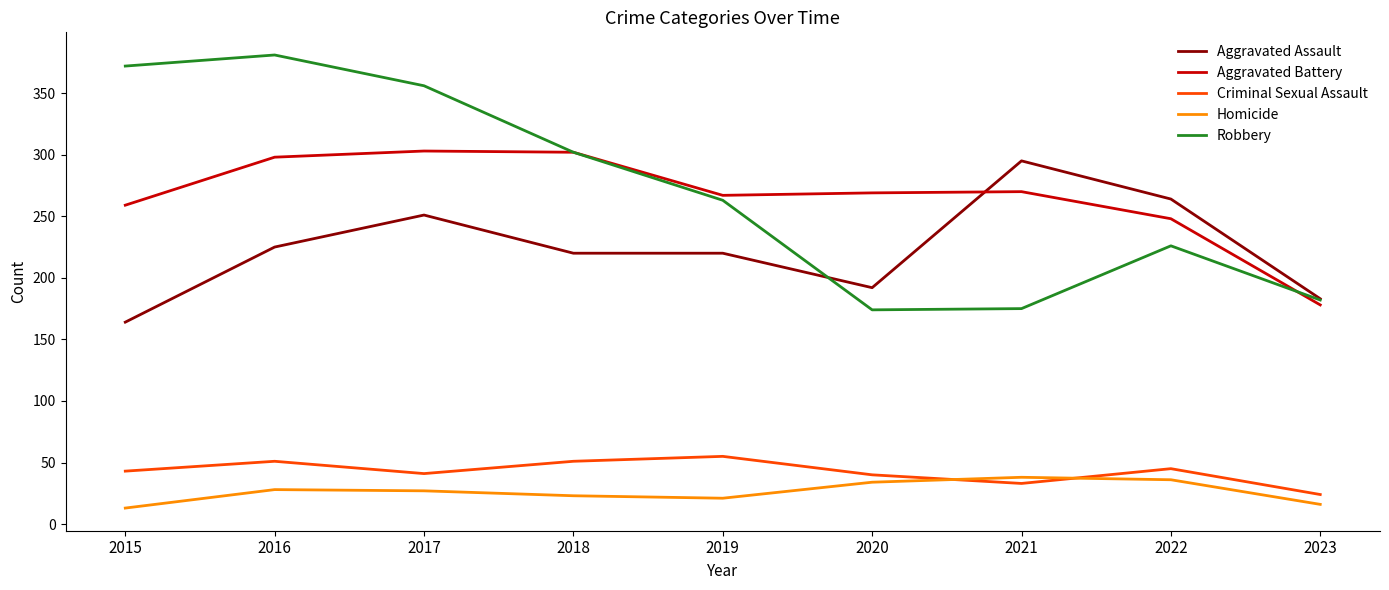

Is the value of Robbery at 2017 greater than the value of Aggravated Battery at 2022?

Yes